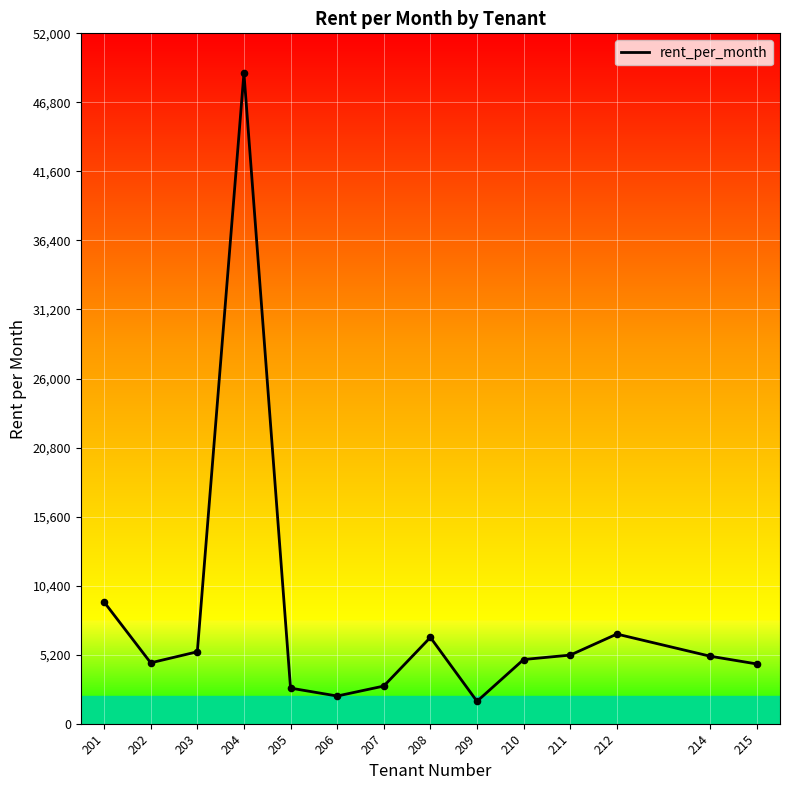

Between 203 and 210, which is larger?

203